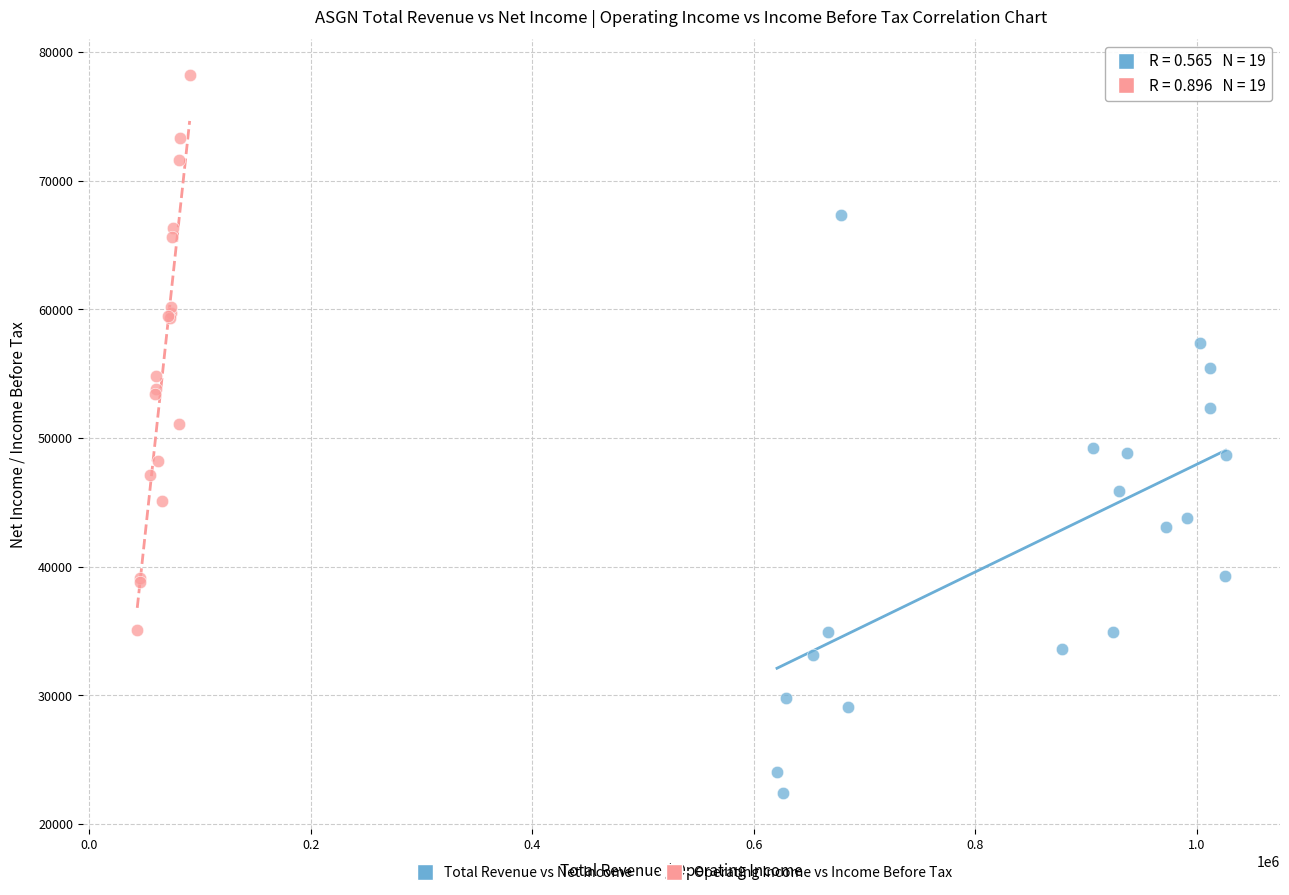

Which series reaches the minimum Y coordinate?

Total Revenue vs Net Income